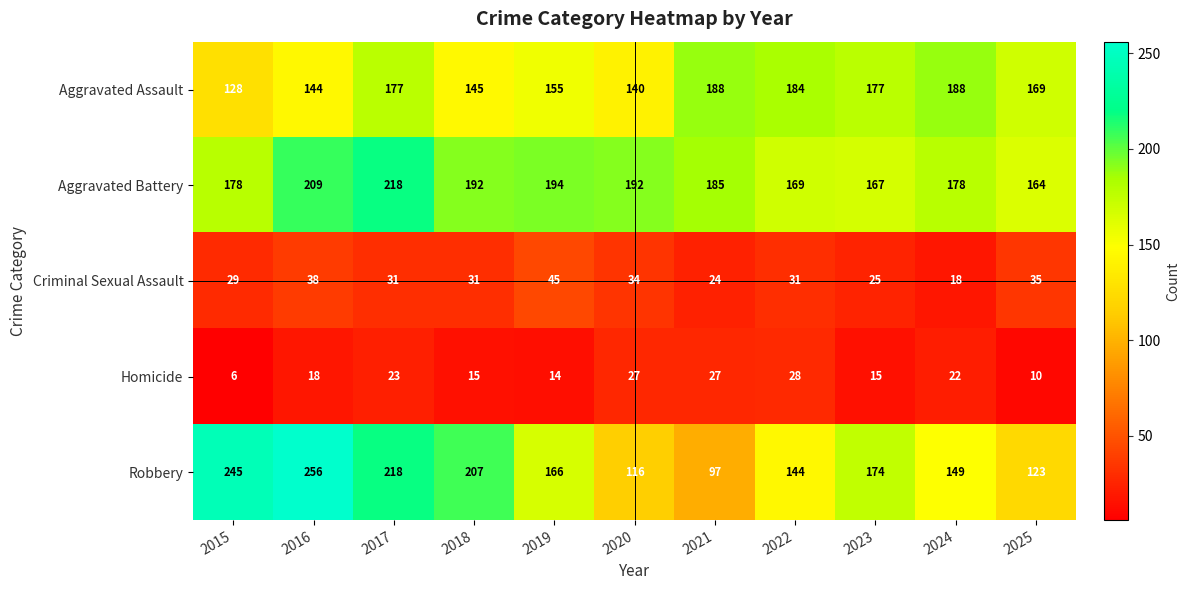

True or false: Criminal Sexual Assault has a value of 35 at 2025.

True